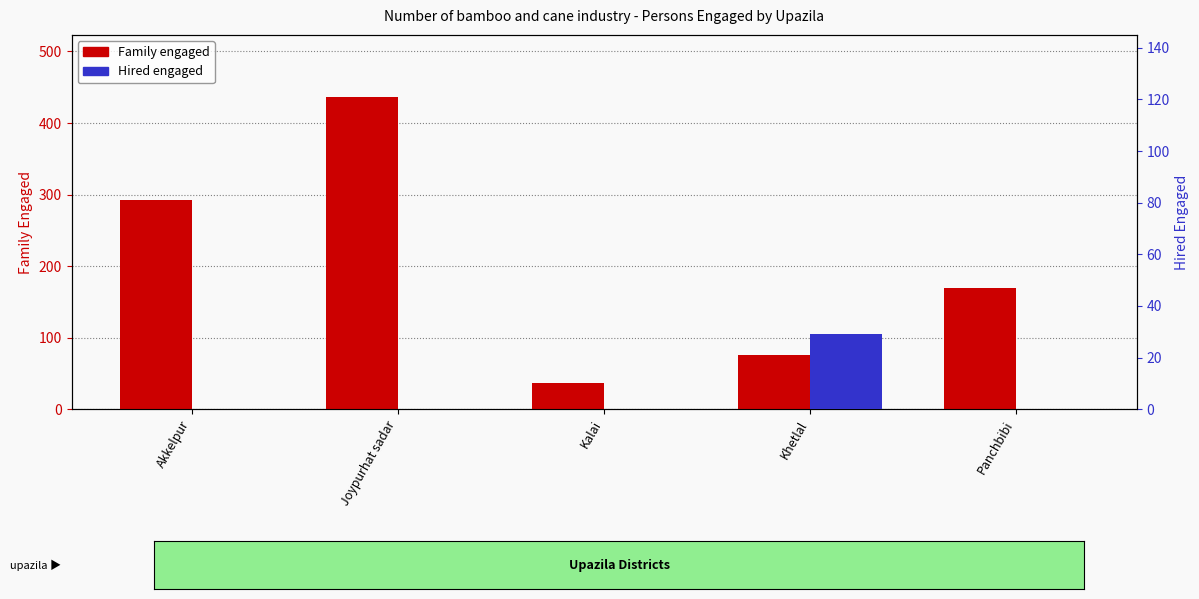

The value of Hired at Joypurhat sadar is 0. True or false?

True